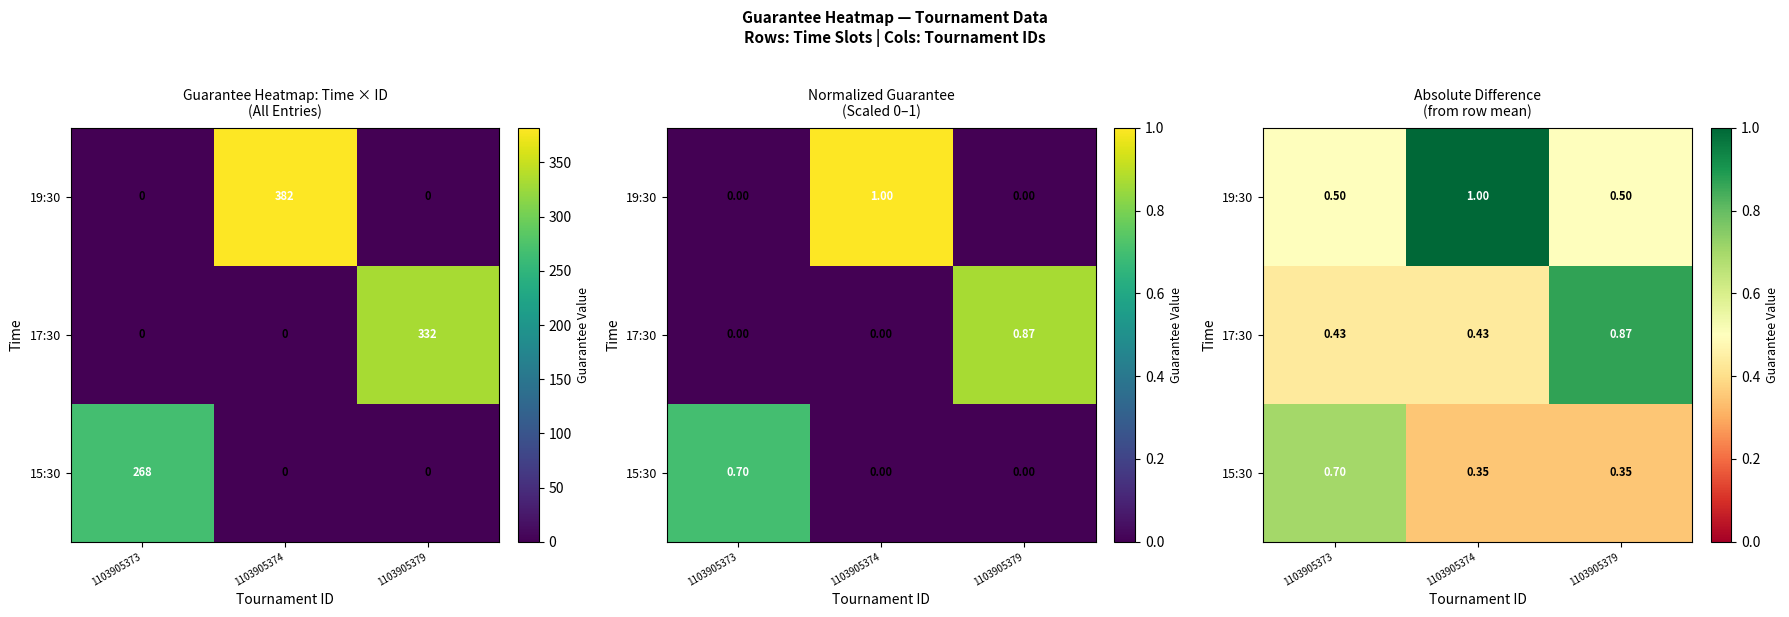

What is the difference between the highest and lowest values at 1103905373?

0.3